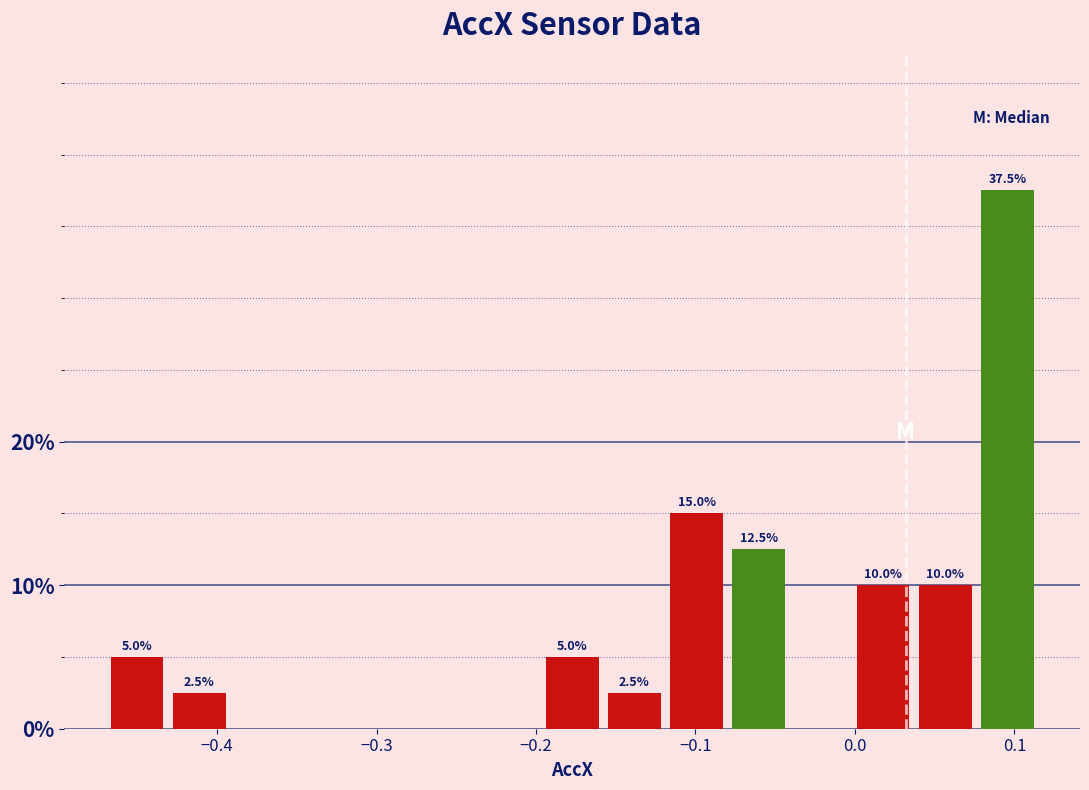

Around what value on the x-axis is the tallest bar? Give the approximate position of its centre, as read against the axis.

0.10